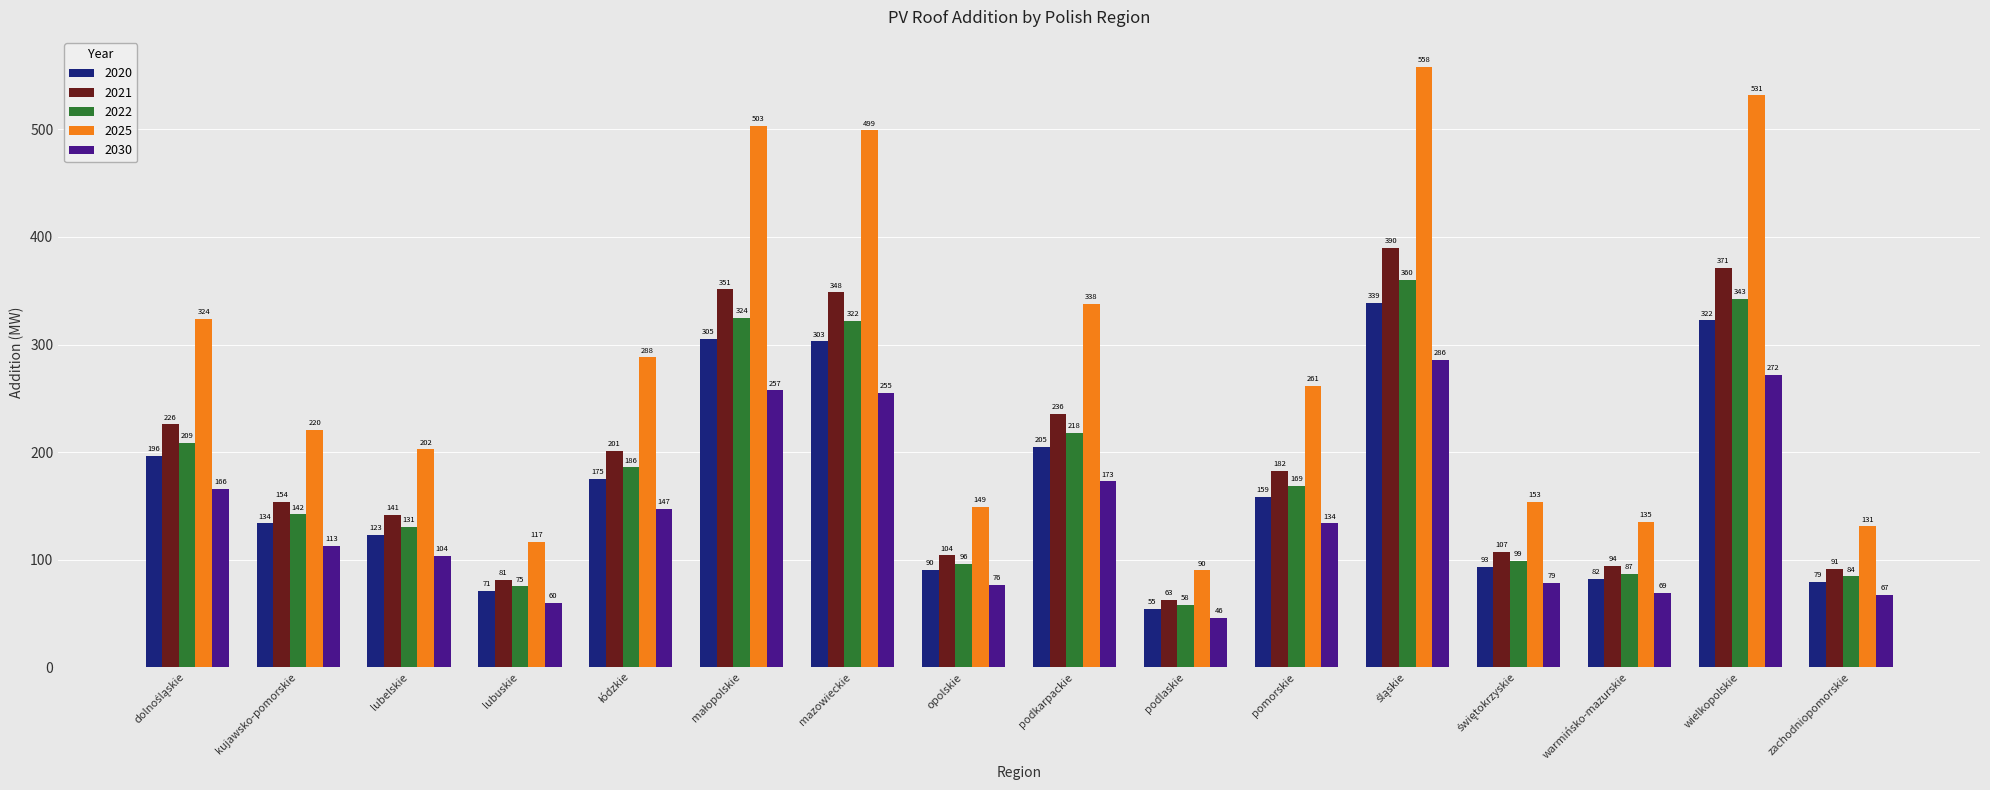

What are all the series names shown in the legend?

2020, 2021, 2022, 2025, 2030